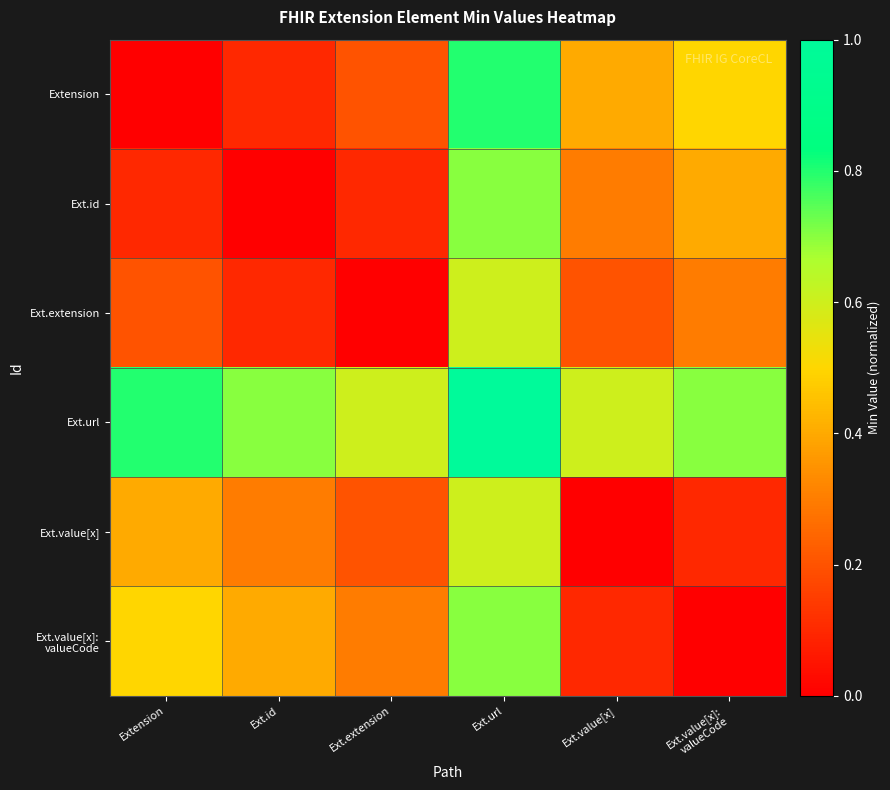

Between Ext.url and Ext.id, which is larger?

Ext.url